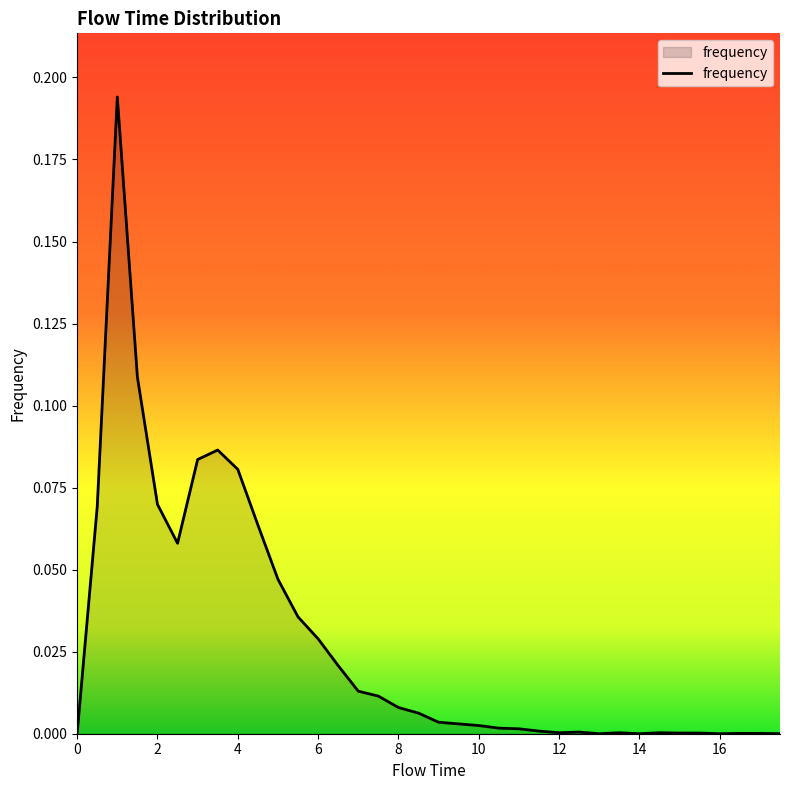

What is the difference between the second highest and minimum values?

0.1